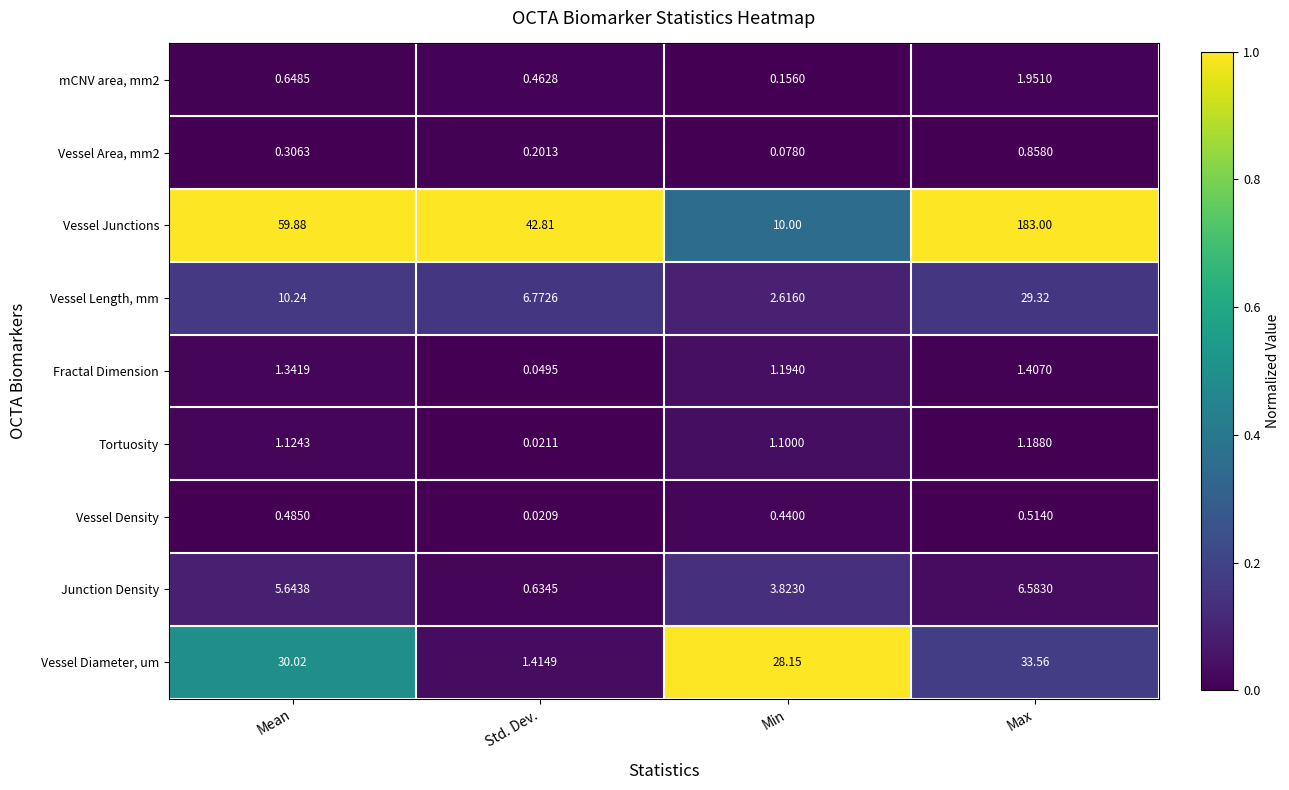

At how many categories does at least one series exceed 0?

4